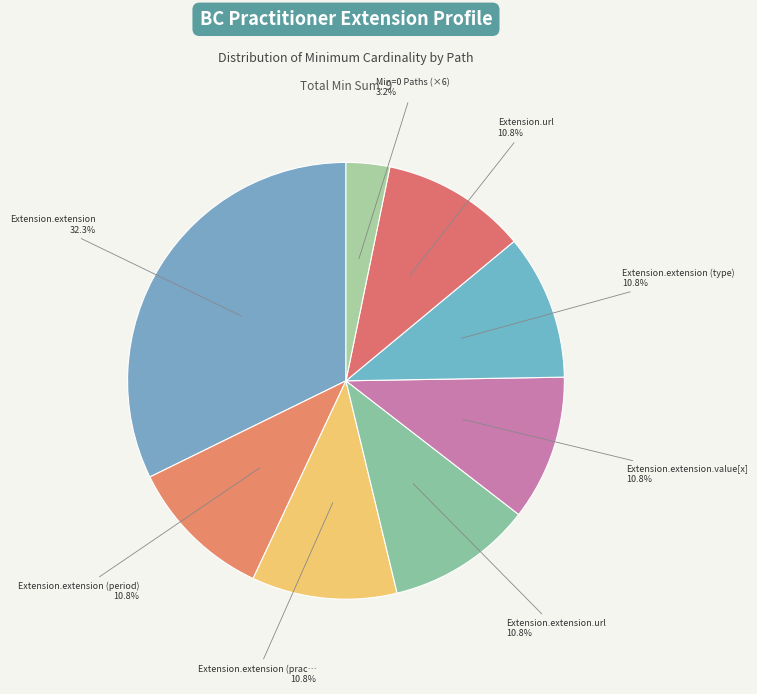

Which slice is the largest?

Extension.extension